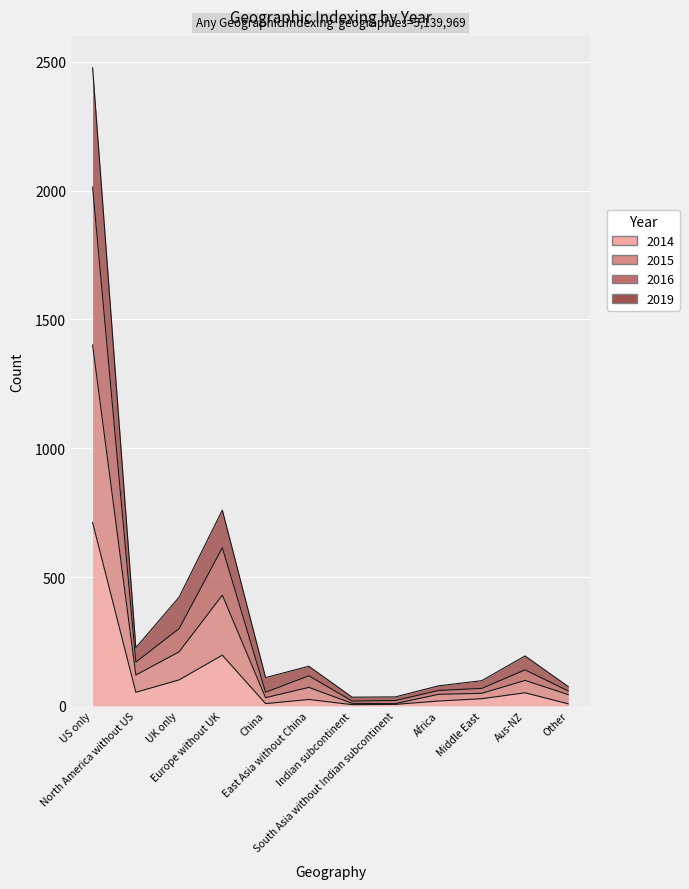

What is the label of the 9th point from the right?

Europe without UK